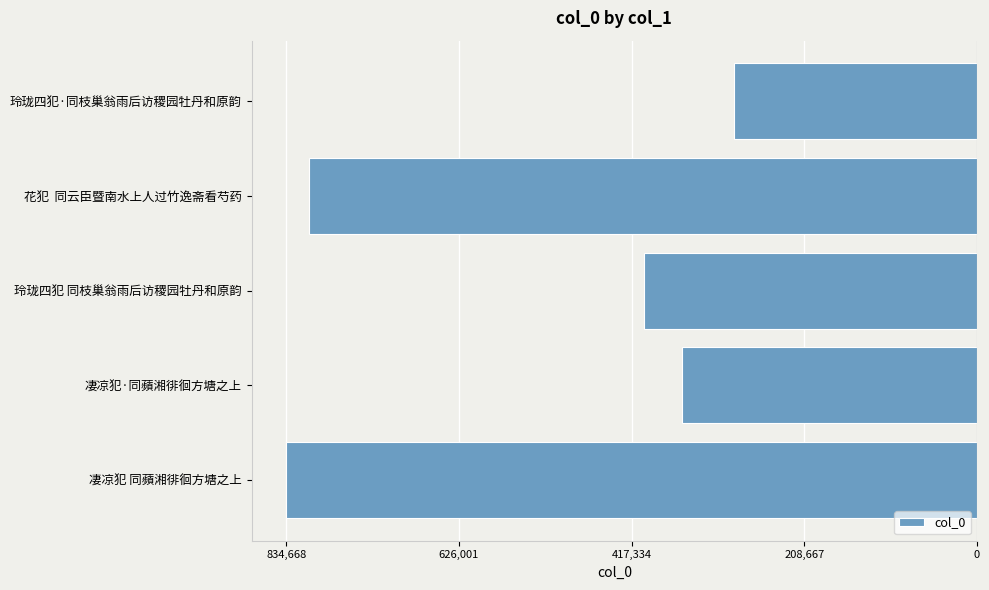

Does the chart contain stacked bars?

No